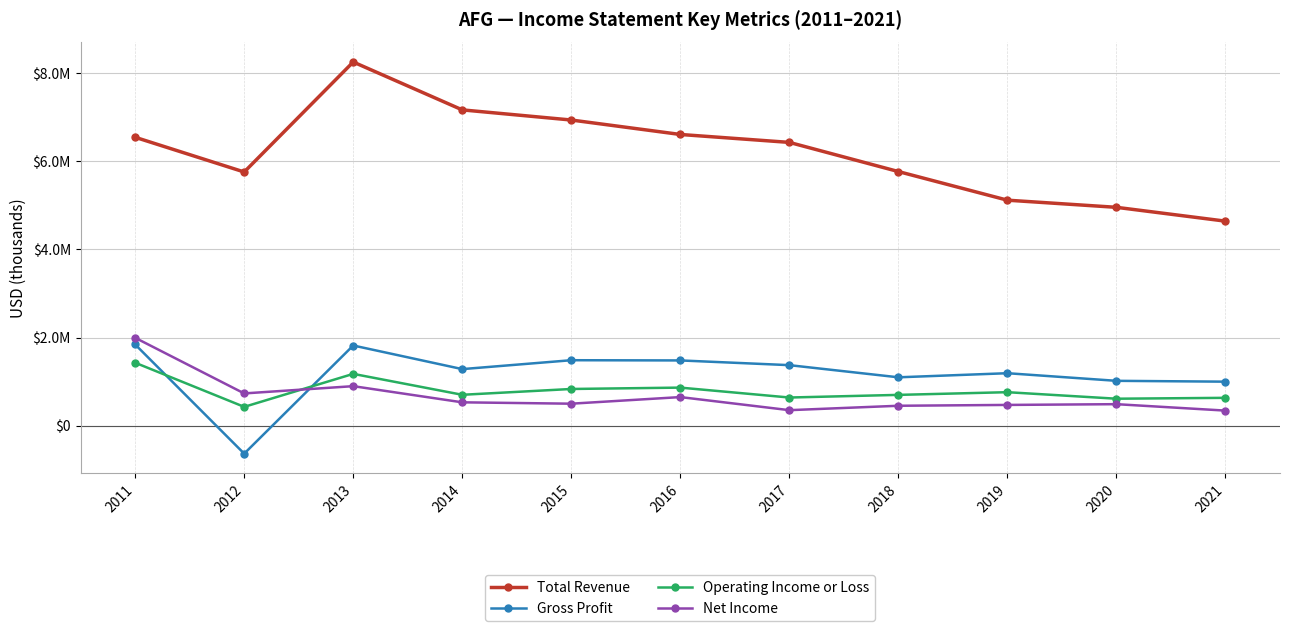

Is this an area chart (filled region under the line)?

No